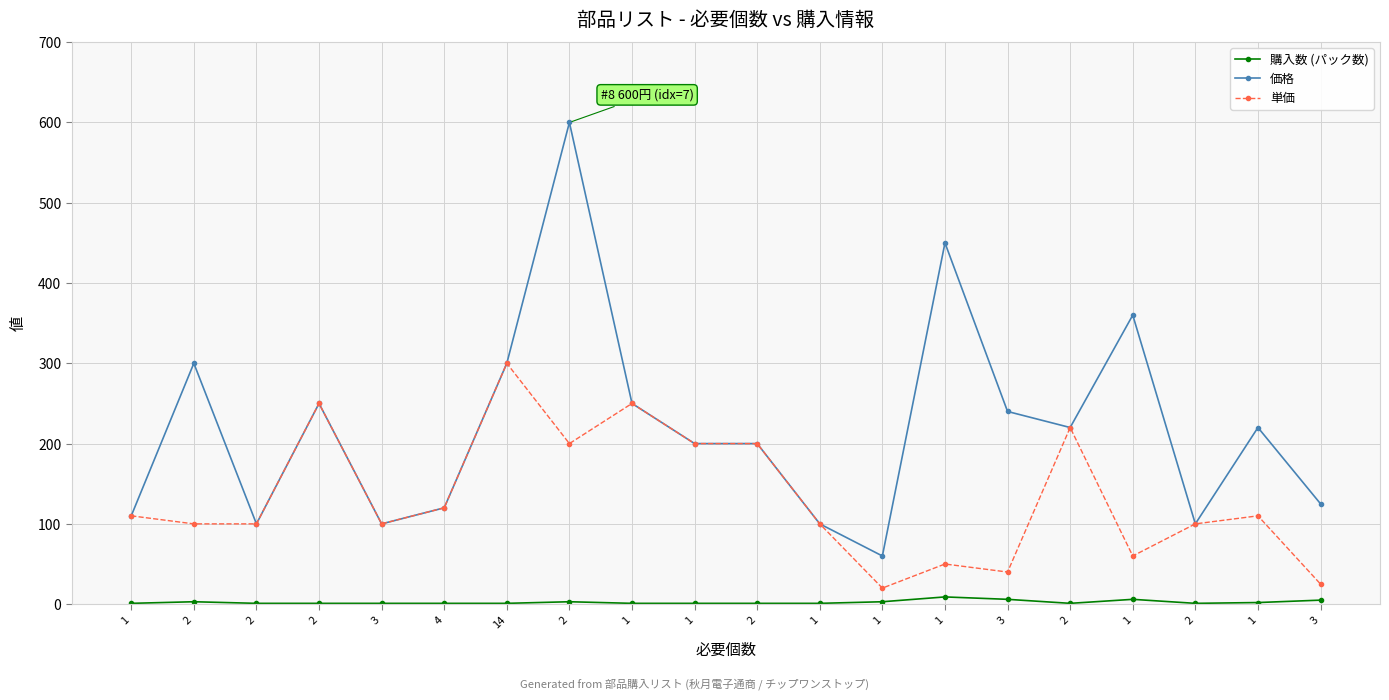

What are all the series names shown in the legend?

購入数 (パック数), 価格, 単価